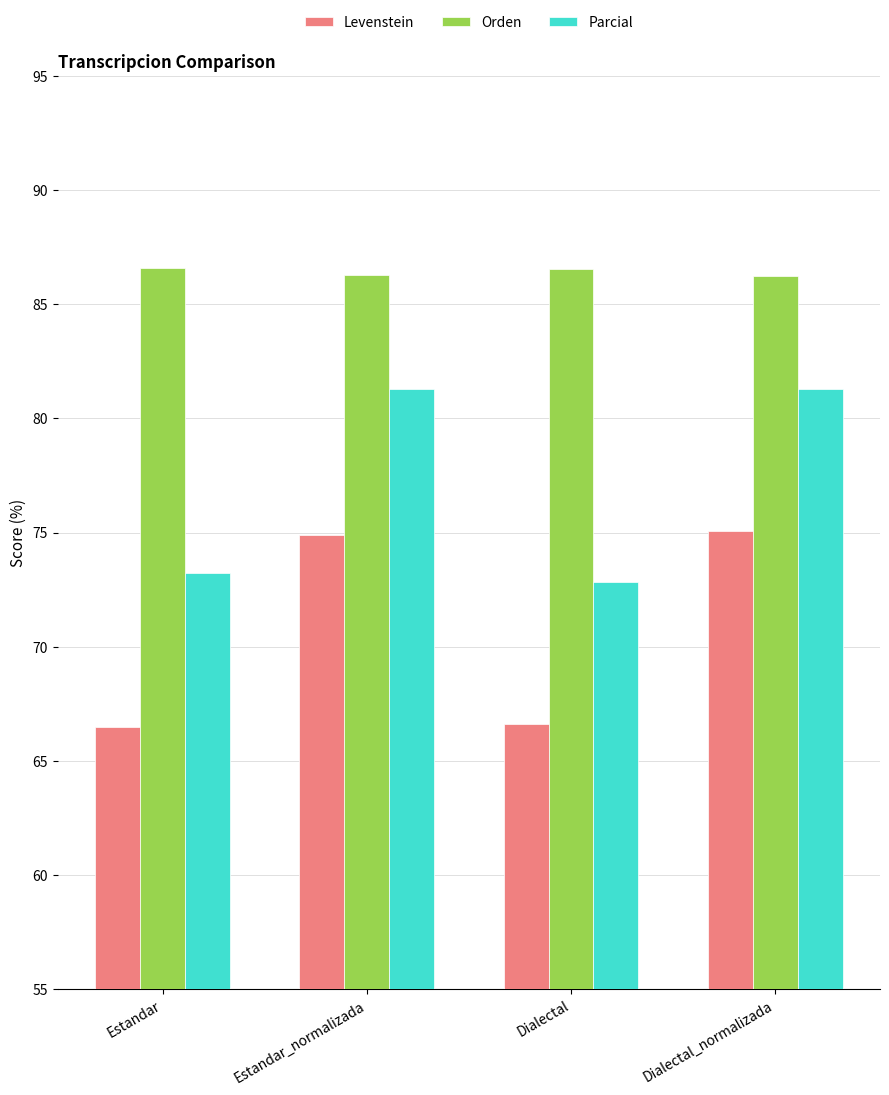

Rank the series by their average value, from lowest to highest.

Levenstein, Parcial, Orden